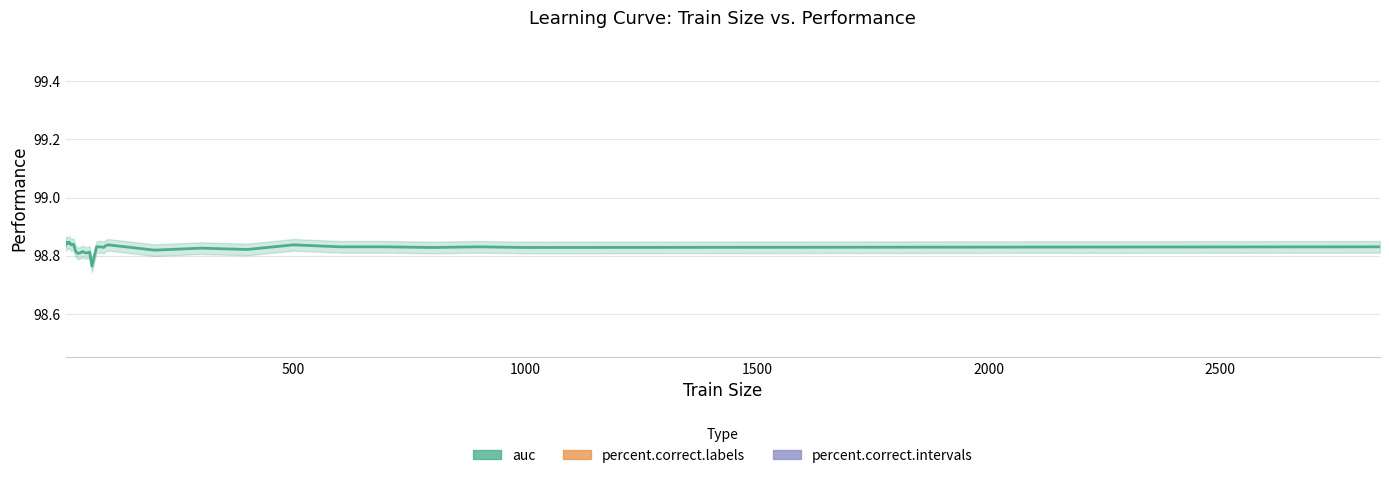

What is the sum of all percent.correct.intervals values?

3204.4